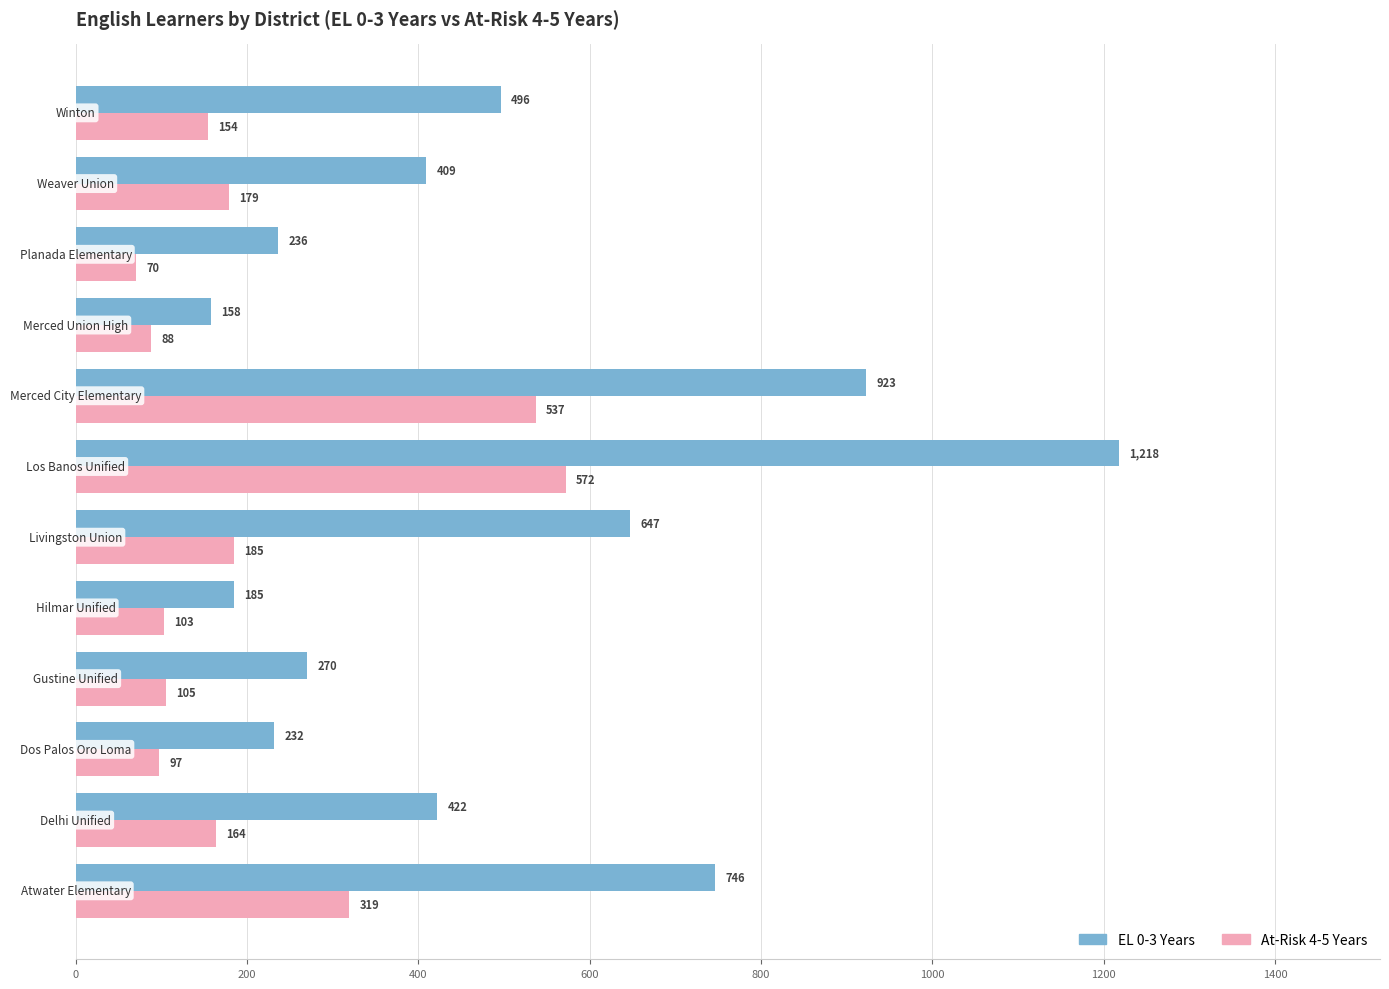

List the series in order of their overall mean, highest first.

EL 0-3 Years, At-Risk 4-5 Years